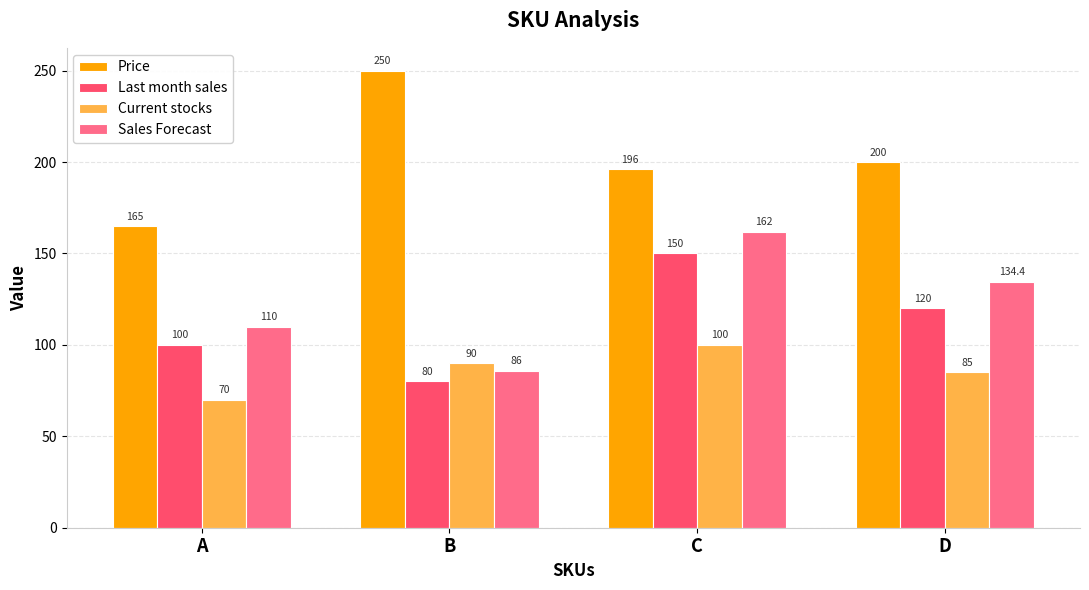

What is the highest value of the Last month sales series?

150.0